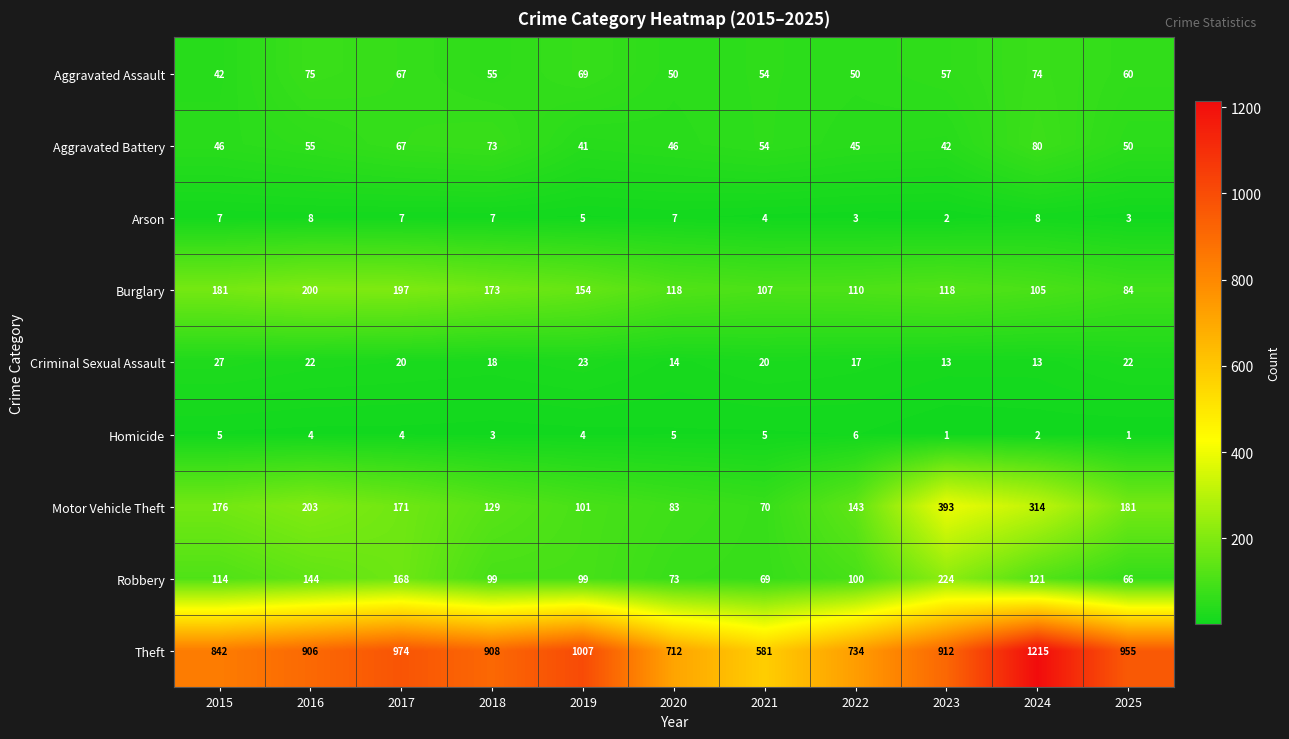

What is the sum of all Homicide values?

40